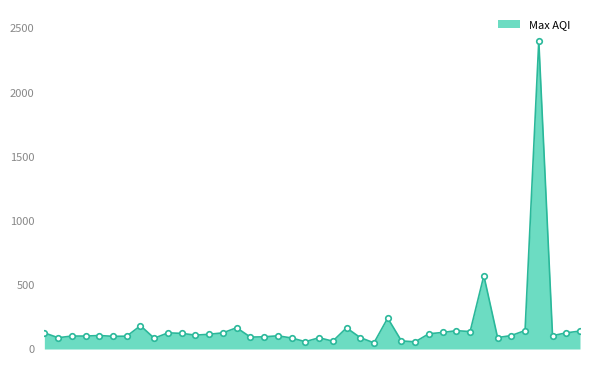

What is the difference between the maximum and minimum values?

2355